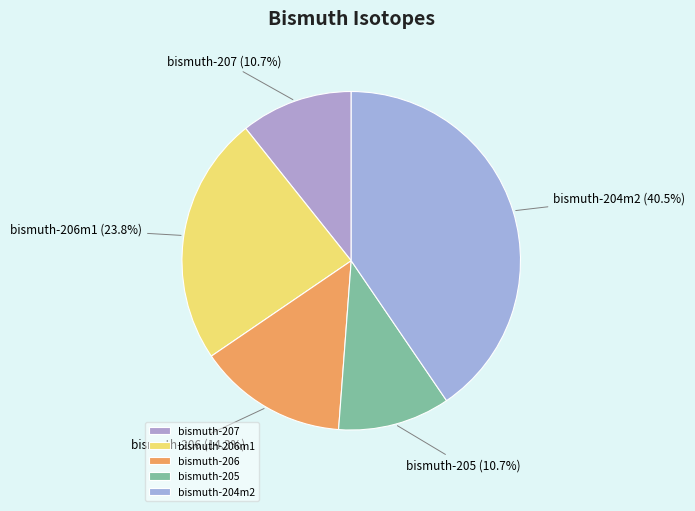

Does bismuth-207 account for over 50% of the chart?

No